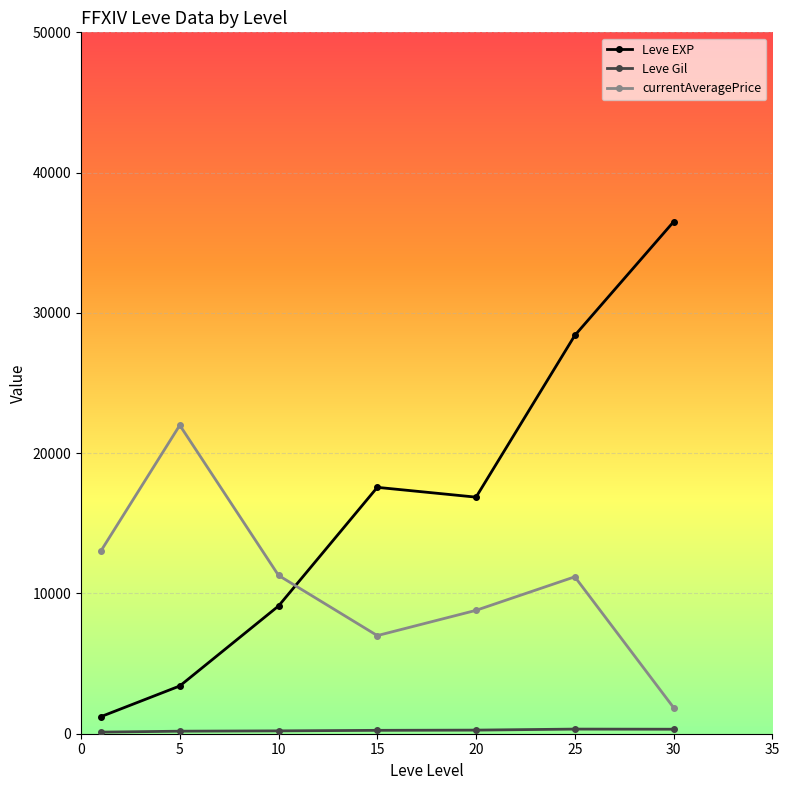

What is the greatest value displayed?

36492.5